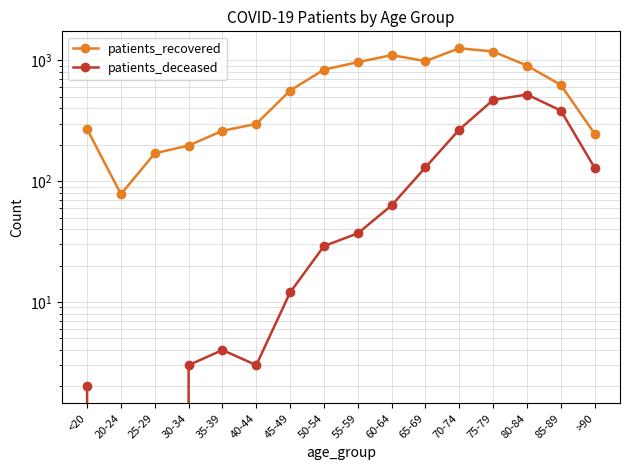

True or false: patients_deceased and patients_recovered cross at least once.

False